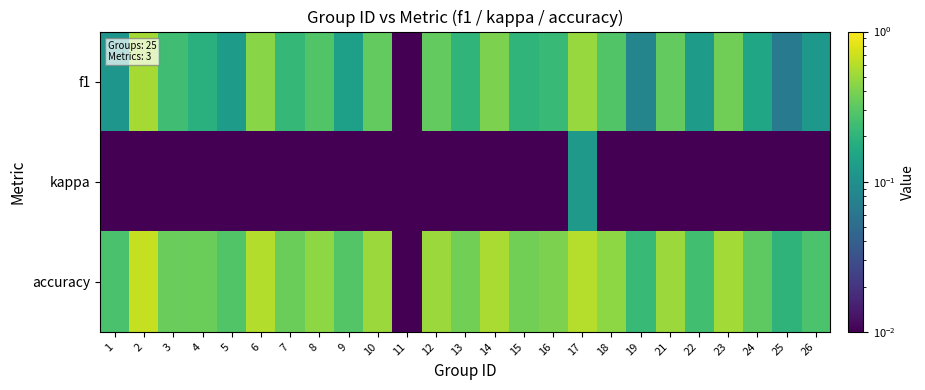

Reading left to right, what are all the values shown in this chart?

f1: 1=0.1	2=0.5	3=0.2	4=0.2	5=0.1	6=0.4	7=0.2	8=0.3	9=0.1	10=0.3	11=0.0	12=0.3	13=0.2	14=0.4	15=0.2	16=0.2	17=0.5	18=0.3	19=0.1	21=0.3	22=0.1	23=0.4	24=0.2	25=0.1	26=0.1
kappa: 1=0.0	2=0.0	3=0.0	4=0.0	5=0.0	6=0.0	7=0.0	8=0.0	9=0.0	10=0.0	11=0.0	12=0.0	13=0.0	14=0.0	15=0.0	16=0.0	17=0.1	18=0.0	19=0.0	21=0.0	22=0.0	23=0.0	24=0.0	25=0.0	26=0.0
accuracy: 1=0.3	2=0.7	3=0.3	4=0.4	5=0.3	6=0.6	7=0.4	8=0.5	9=0.3	10=0.5	11=0.0	12=0.5	13=0.4	14=0.6	15=0.4	16=0.4	17=0.6	18=0.5	19=0.2	21=0.5	22=0.2	23=0.5	24=0.3	25=0.2	26=0.3